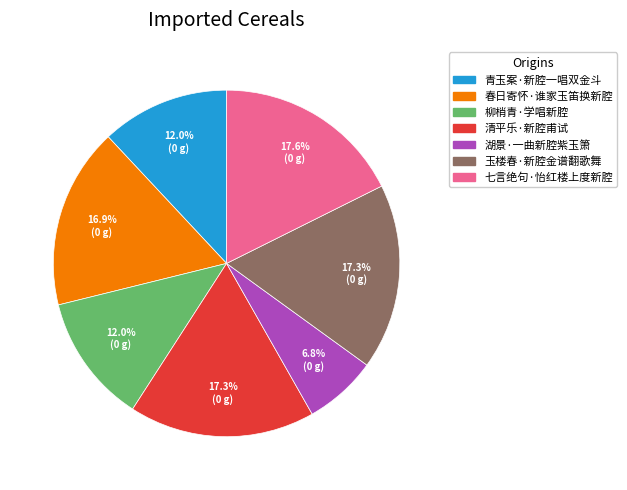

Combined, do 青玉案·新腔一唱双金斗 and 清平乐·新腔甫试 account for over 50%?

No